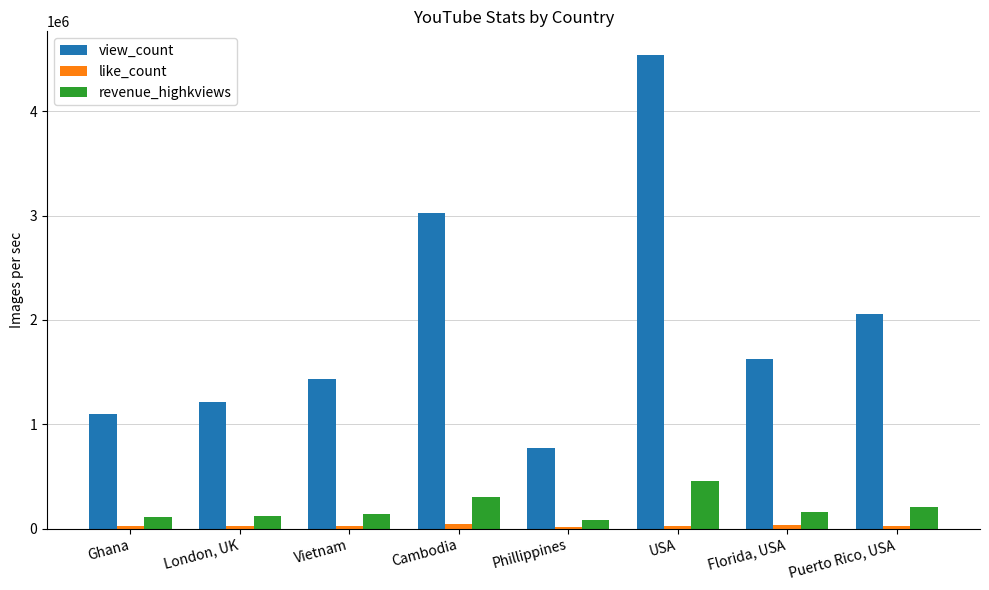

Between London, UK and USA, which series saw the biggest shift?

view_count